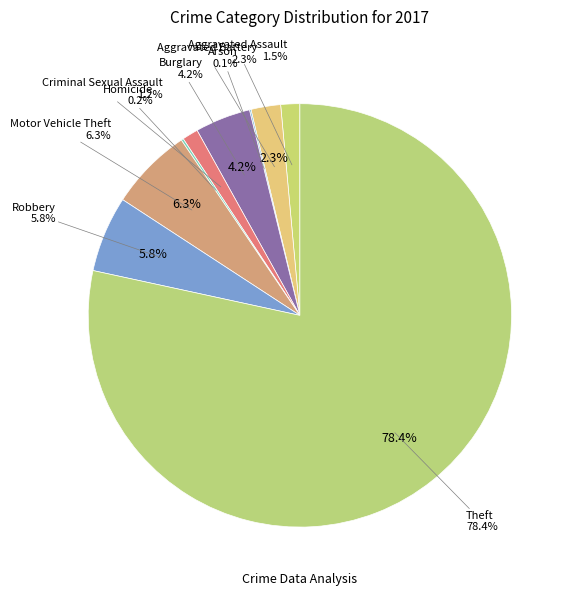

Does any single category account for the majority?

Yes